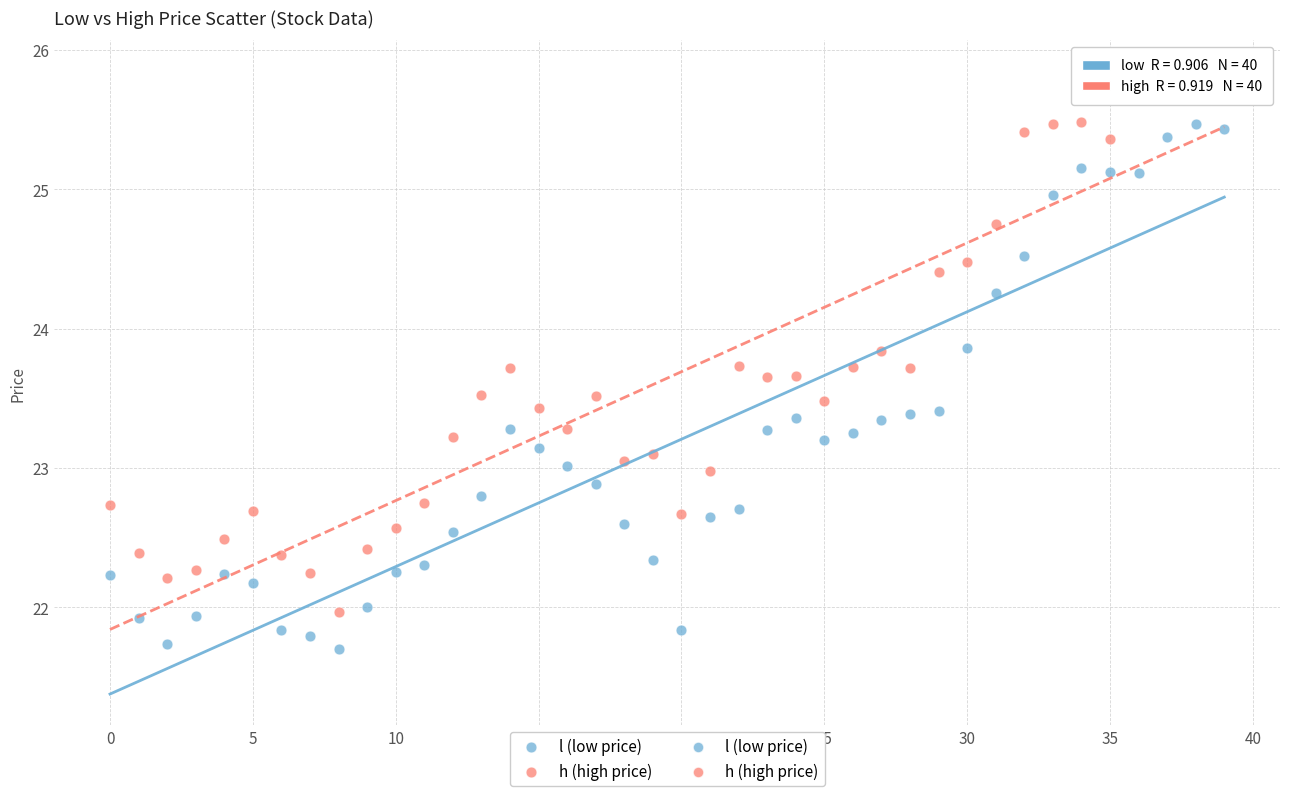

Which series contains the lowest Y value?

l (low price)